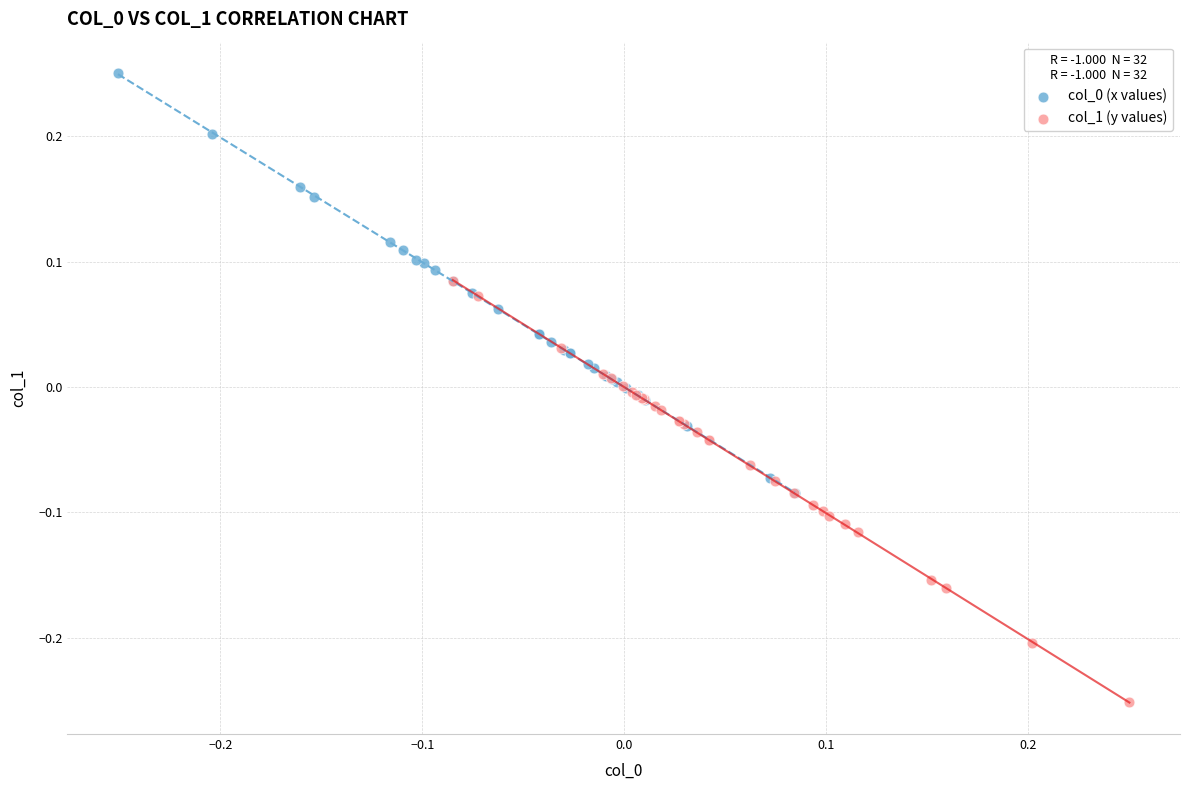

Which series contains the lowest Y value?

col_1 (y values)